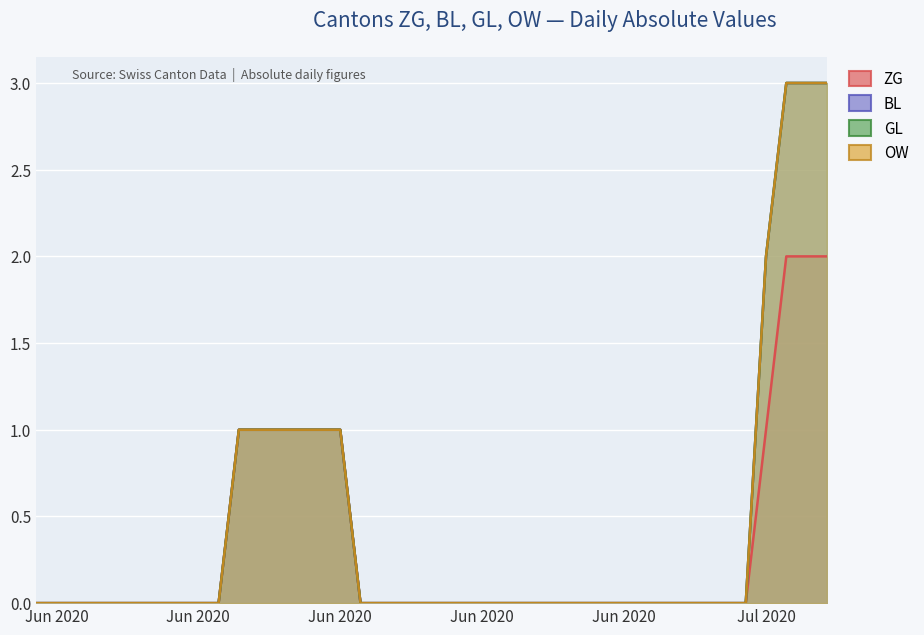

At how many categories does at least one series exceed 1?

3